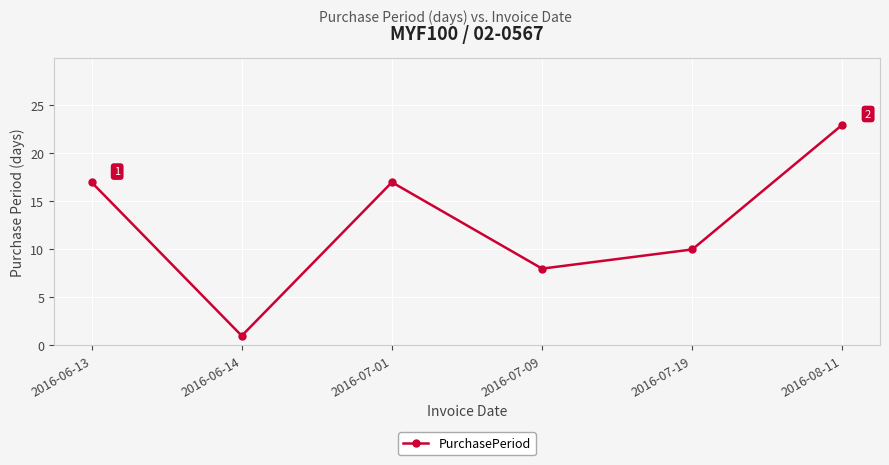

What is the label of the 2nd point from the left?

2016-06-14